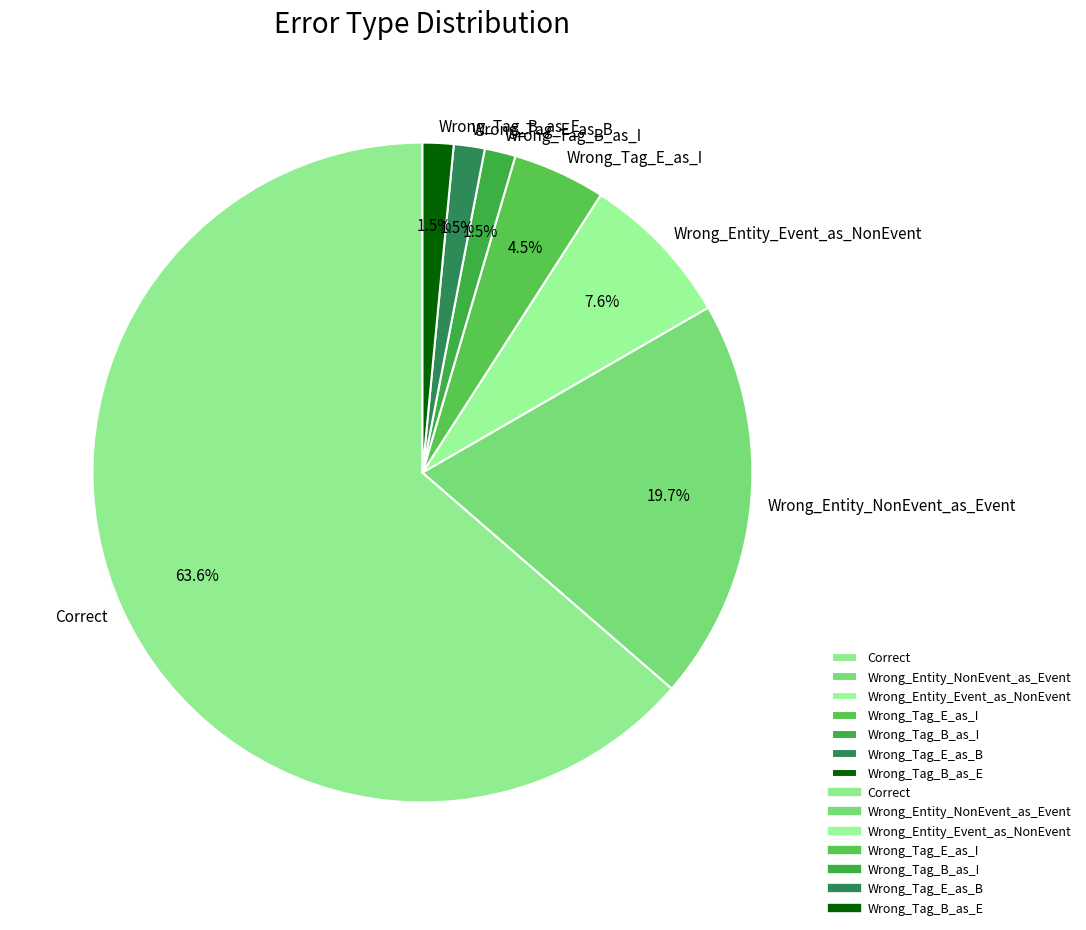

How many slices are in this pie chart?

7